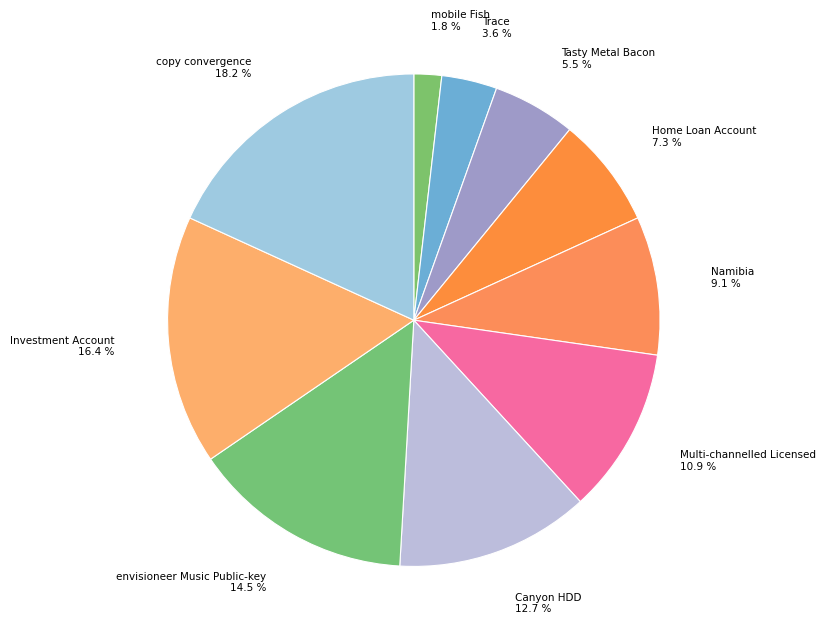

Count the number of slices in the pie.

10